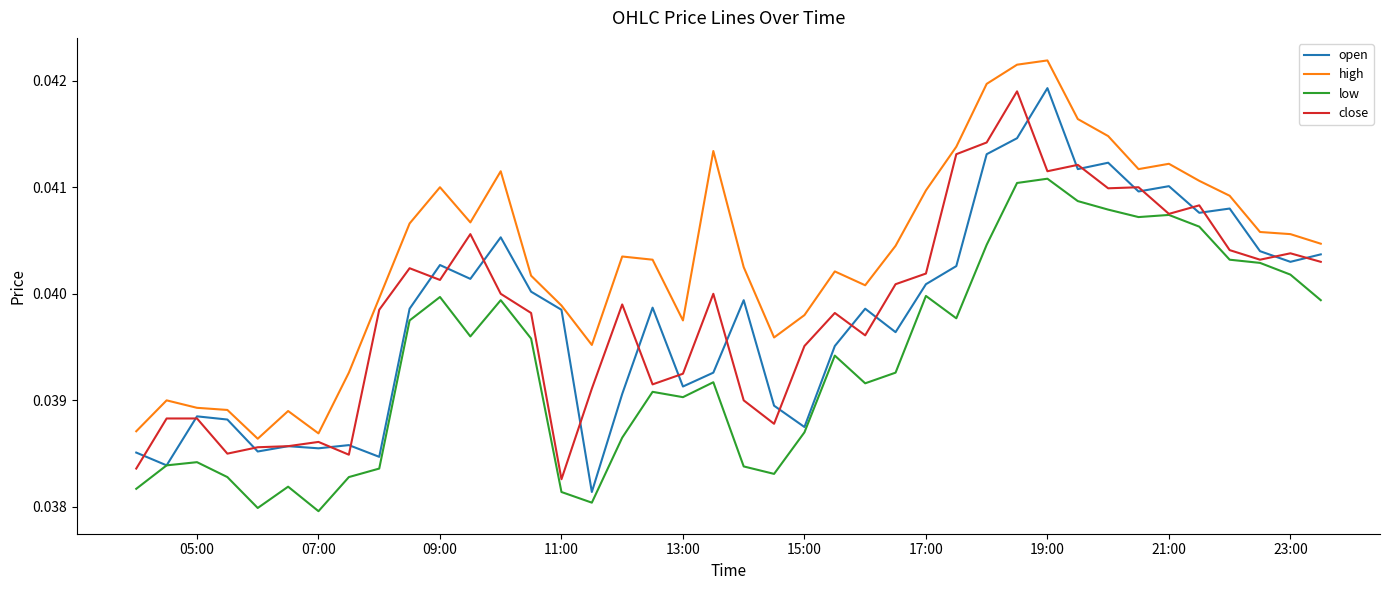

True or false: high and low cross at least once.

False